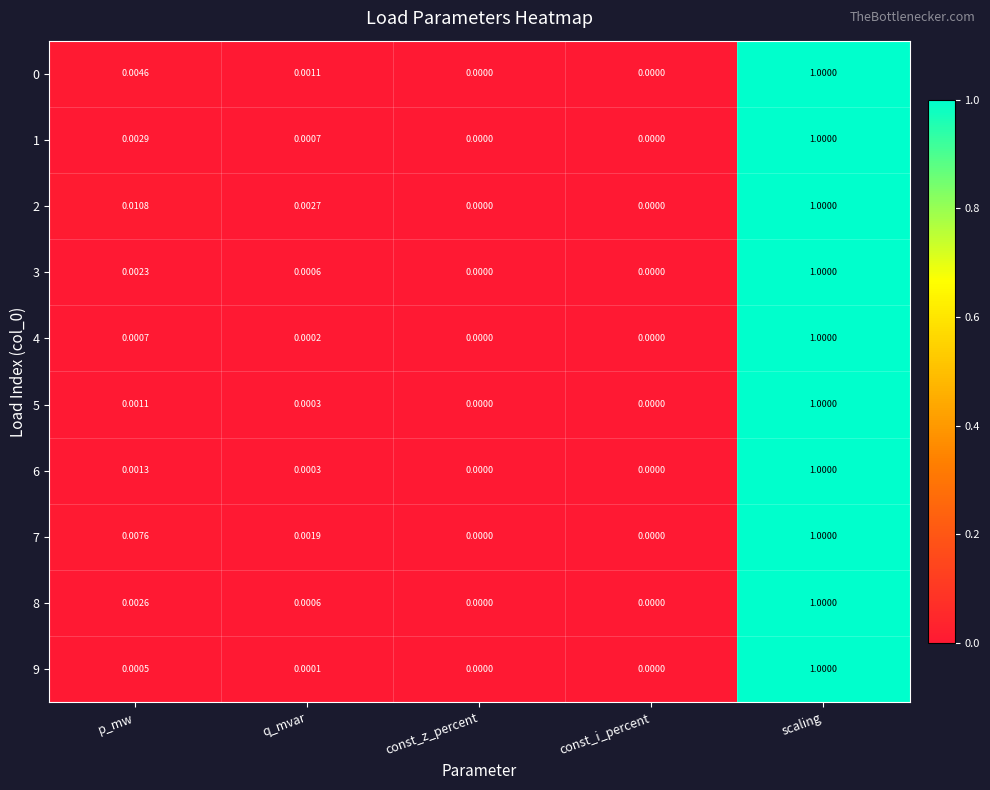

How many categories are shown in the chart?

5